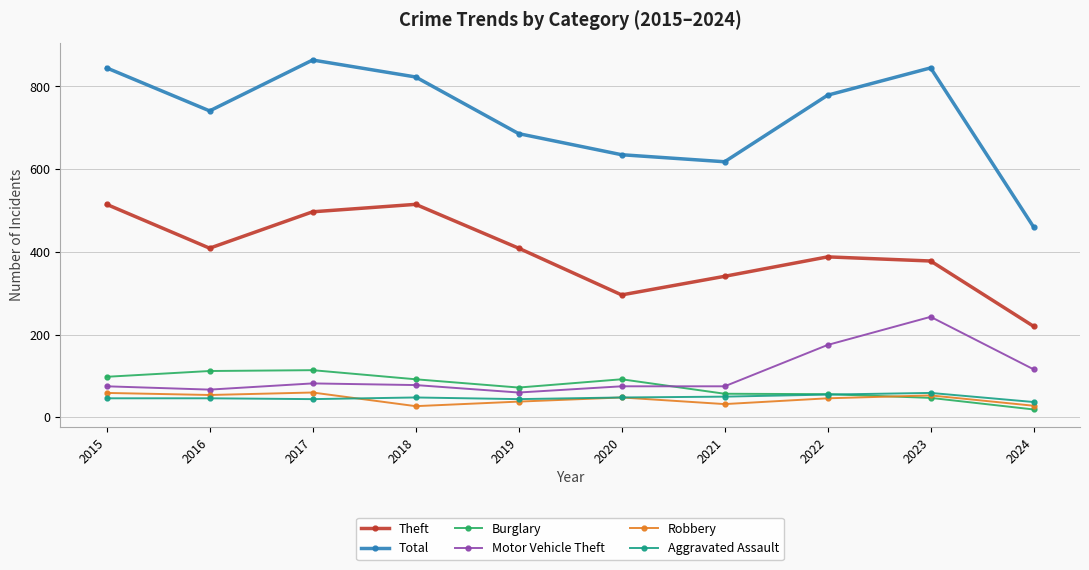

True or false: Robbery and Aggravated Assault intersect in this chart.

True